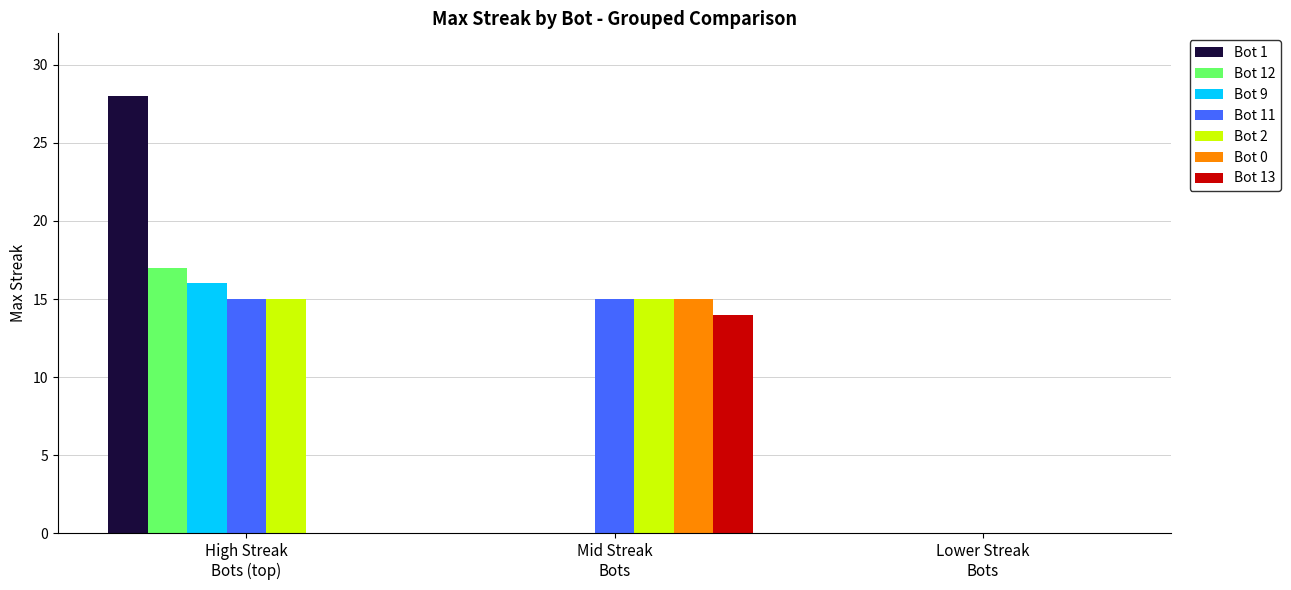

How many groups of bars are there?

3